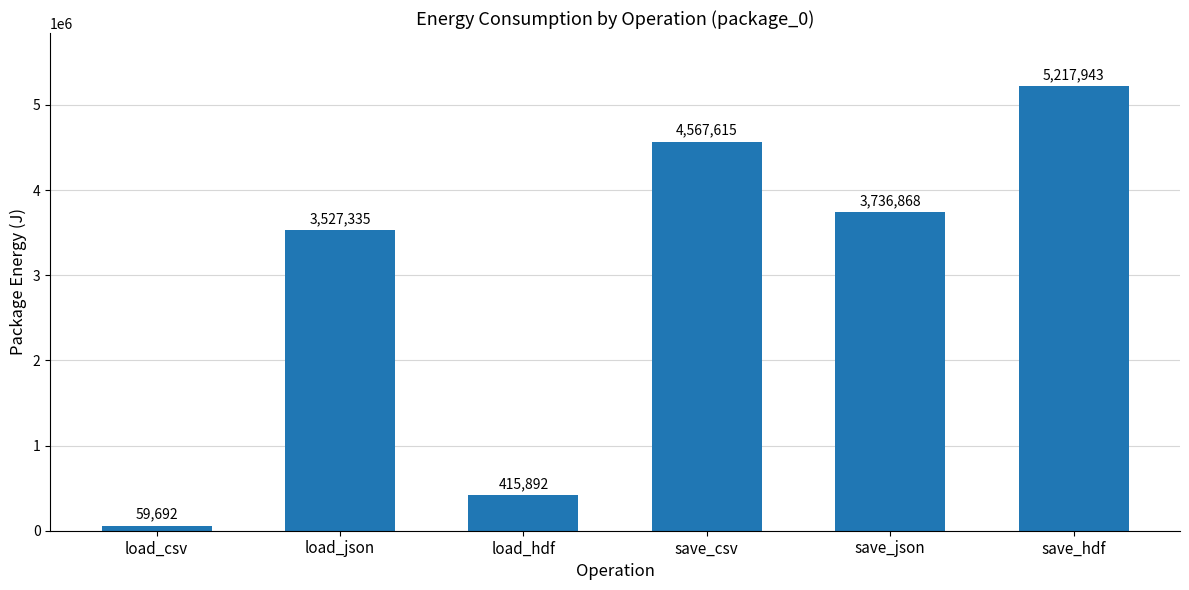

What is the ratio of the value at save_json to the value at save_hdf?

0.7